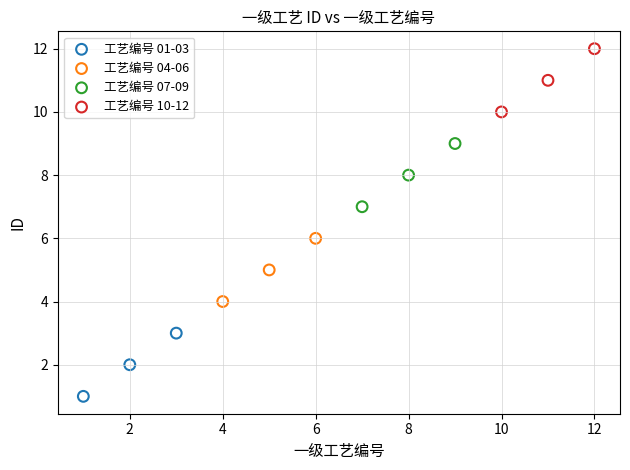

Which series reaches the maximum Y coordinate?

工艺编号 10-12